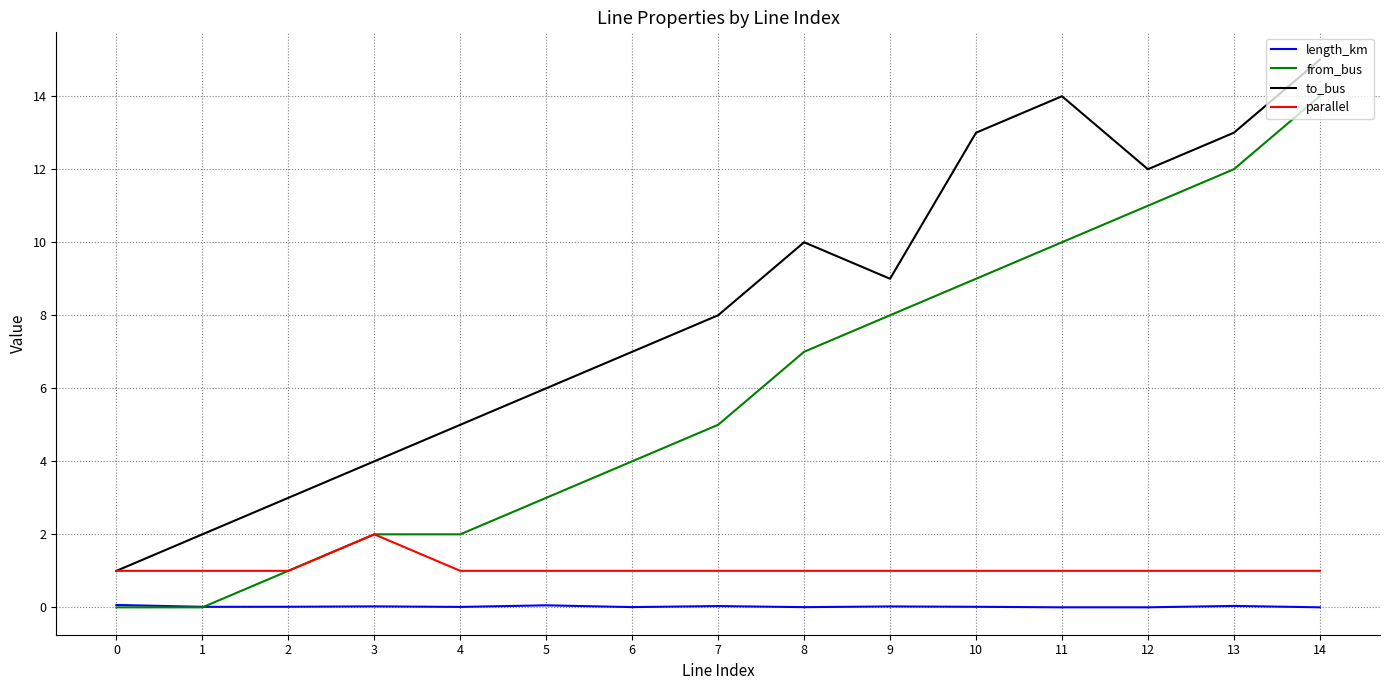

Which series changed the most between 0 and 10?

to_bus